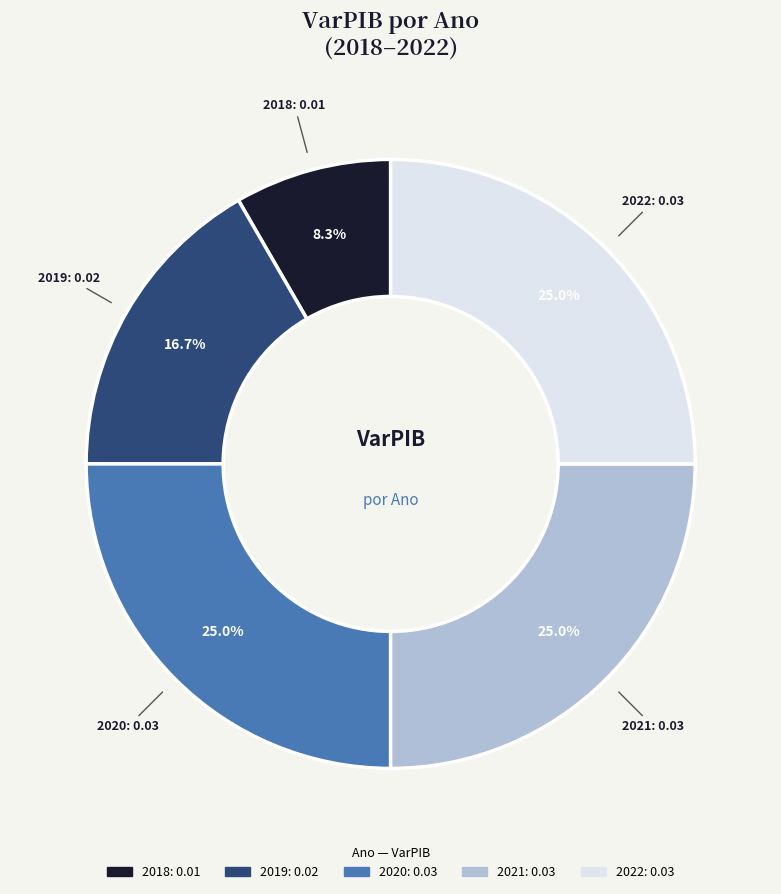

Is it true that 2021 is 35% of the pie?

False